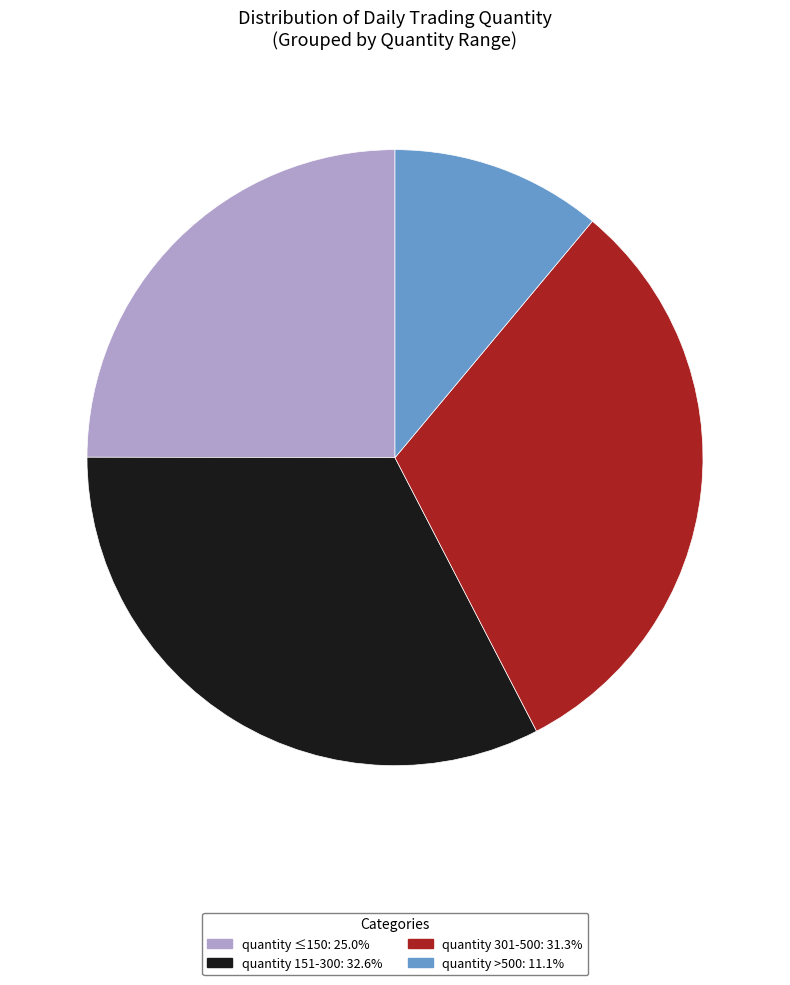

Does any single category account for the majority?

No